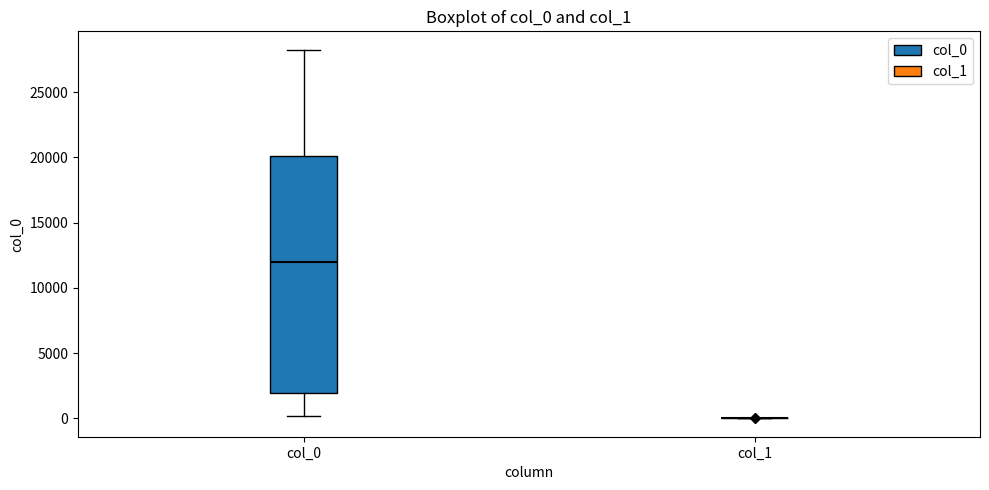

Reading left to right, read every box against the y-axis: the position of its median line, the range the box covers, and the ends of its whiskers. The values are not printed on the chart, so give them approximately, as read against the axis.

col_0: median 12000, box 2000 to 20000, whiskers 0 to 28000
col_1: box collapsed to a line at 0, whiskers 0 to 0